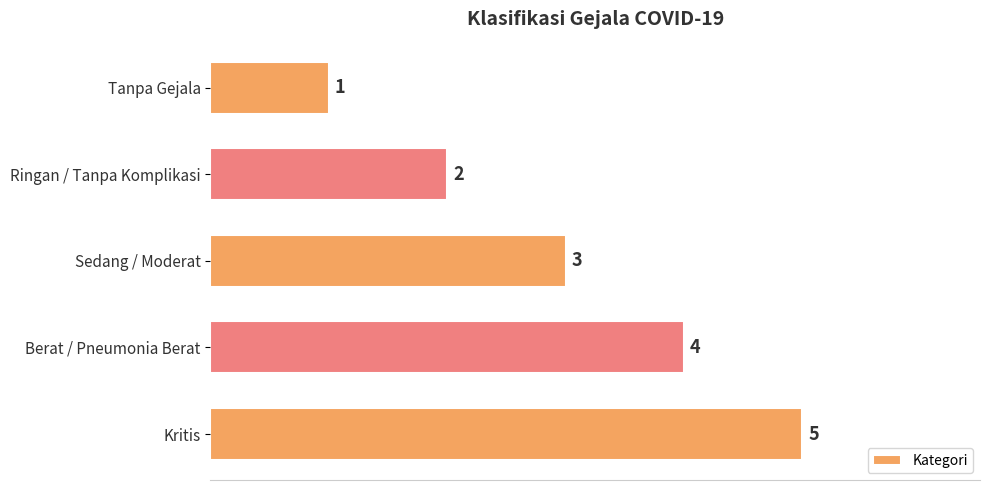

True or false: the data shows 3 at Sedang / Moderat.

True